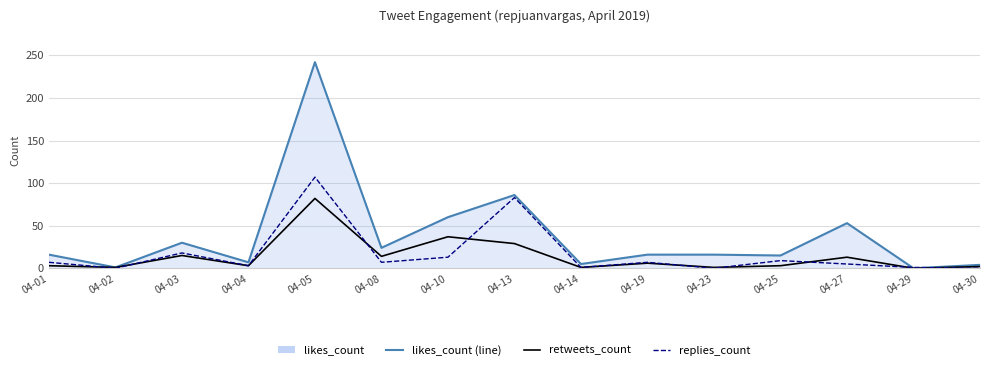

Is the value of replies_count at 04-08 greater than the value of retweets_count at 04-01?

Yes